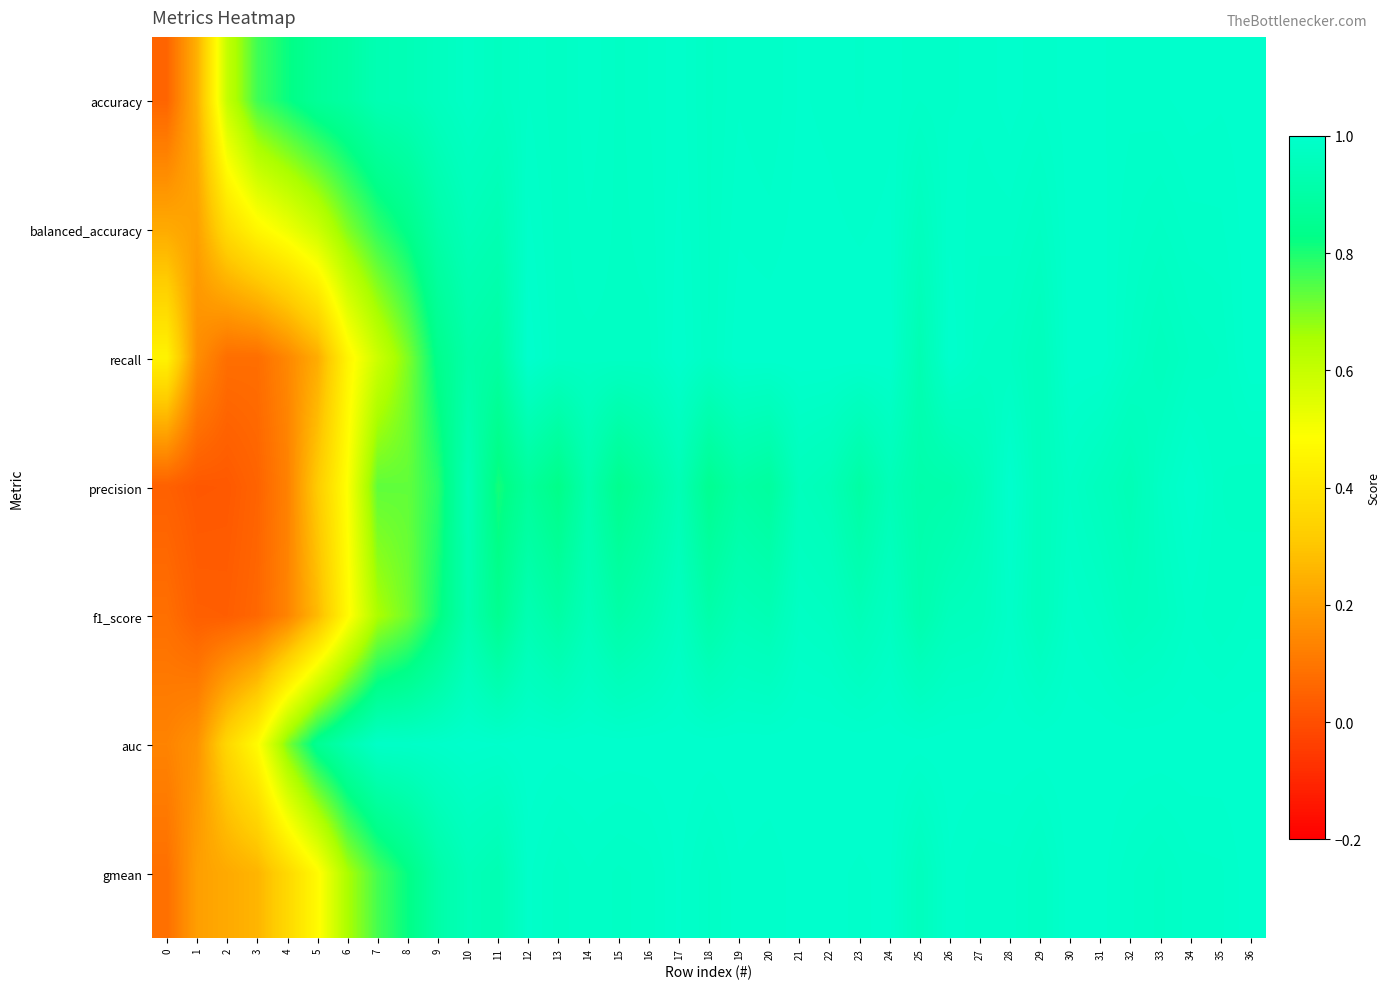

Count the number of data series in this chart.

7